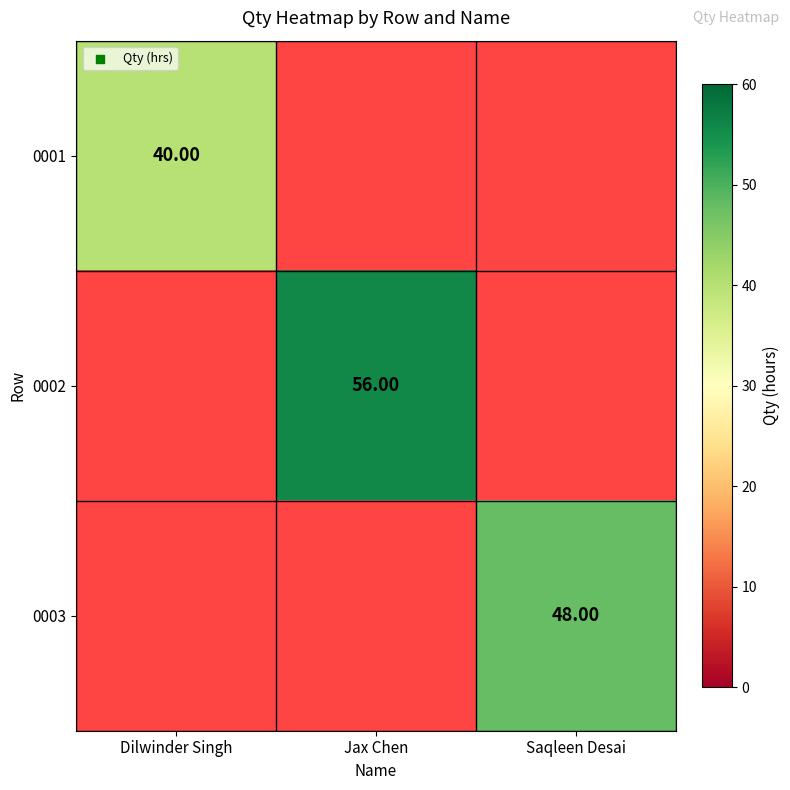

Rank the series at Saqleen Desai from lowest to highest value.

0001, 0002, 0003